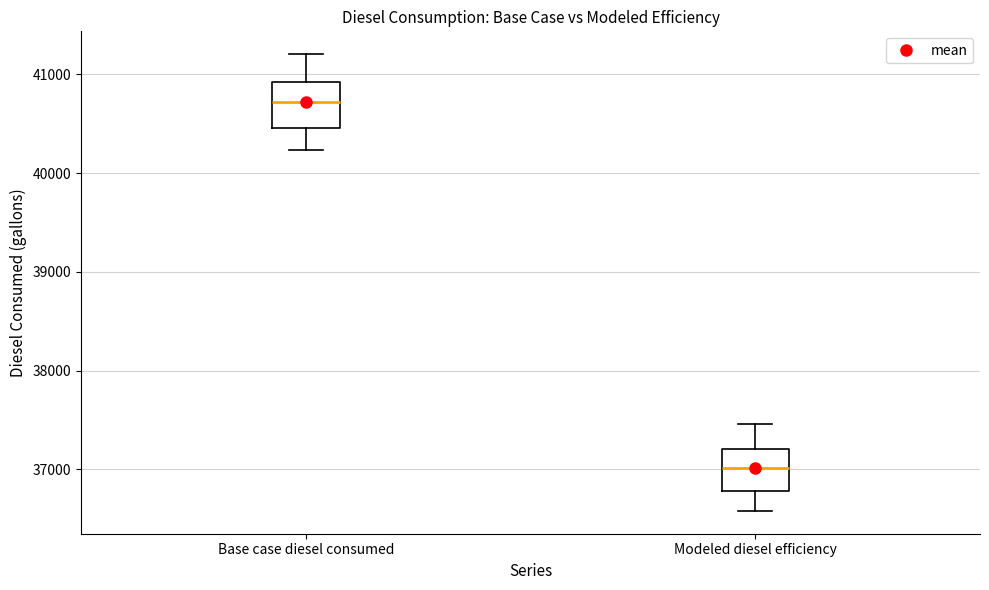

Reading left to right, read every box against the y-axis: the position of its median line, the range the box covers, and the ends of its whiskers. The values are not printed on the chart, so give them approximately, as read against the axis.

Base case diesel consumed: median 40700, box 40500 to 40900, whiskers 40200 to 41200
Modeled diesel efficiency: median 37000, box 36800 to 37200, whiskers 36600 to 37500